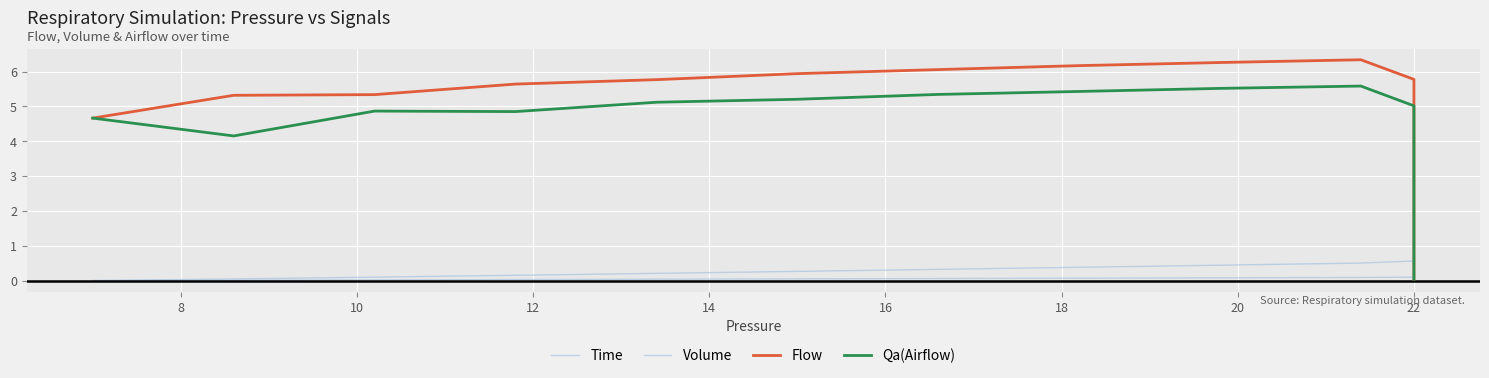

True or false: Volume has more than 1 interior local peaks.

False